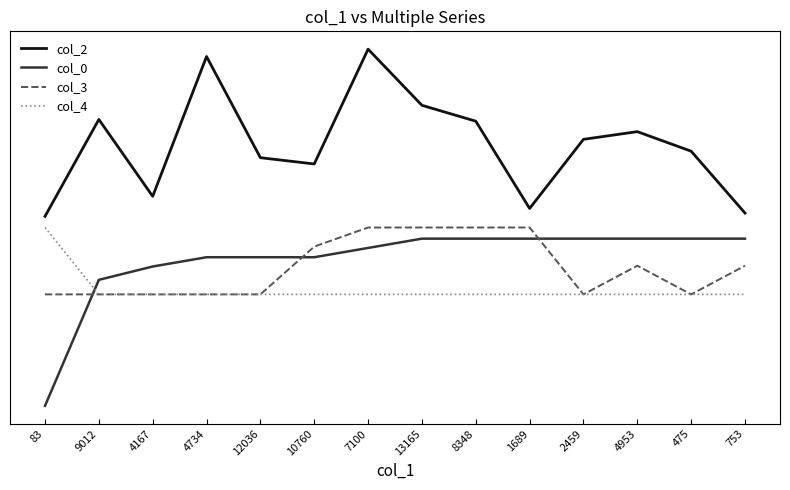

List the labels in order of col_0 value, largest first.

13165, 8348, 1689, 2459, 4953, 475, 753, 7100, 4734, 12036, 10760, 4167, 9012, 83